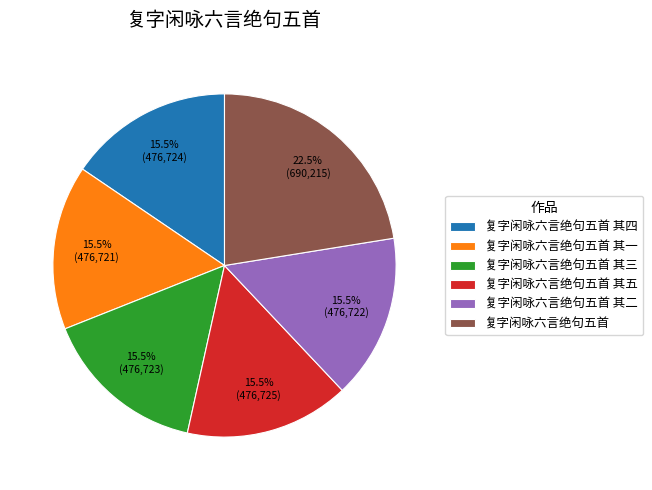

Which slice is the largest?

复字闲咏六言绝句五首